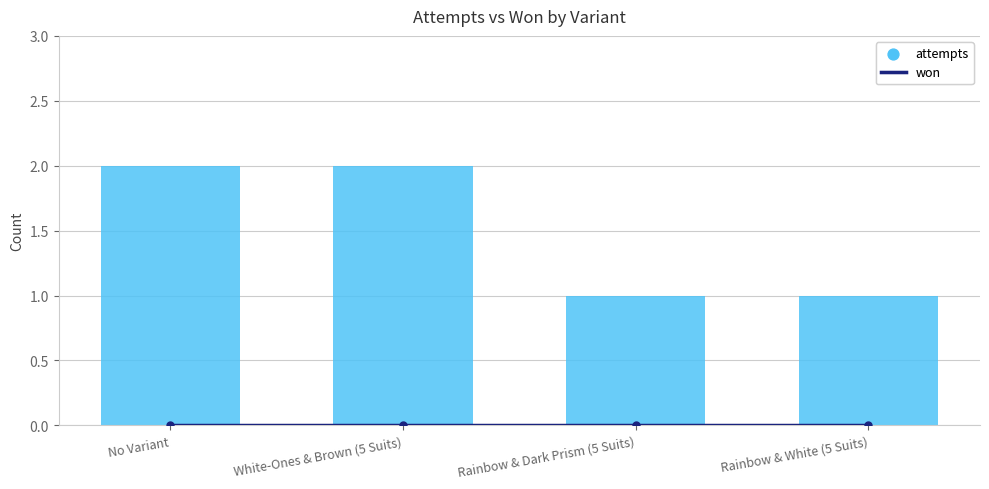

Which series has the largest Y range (max minus min)?

attempts